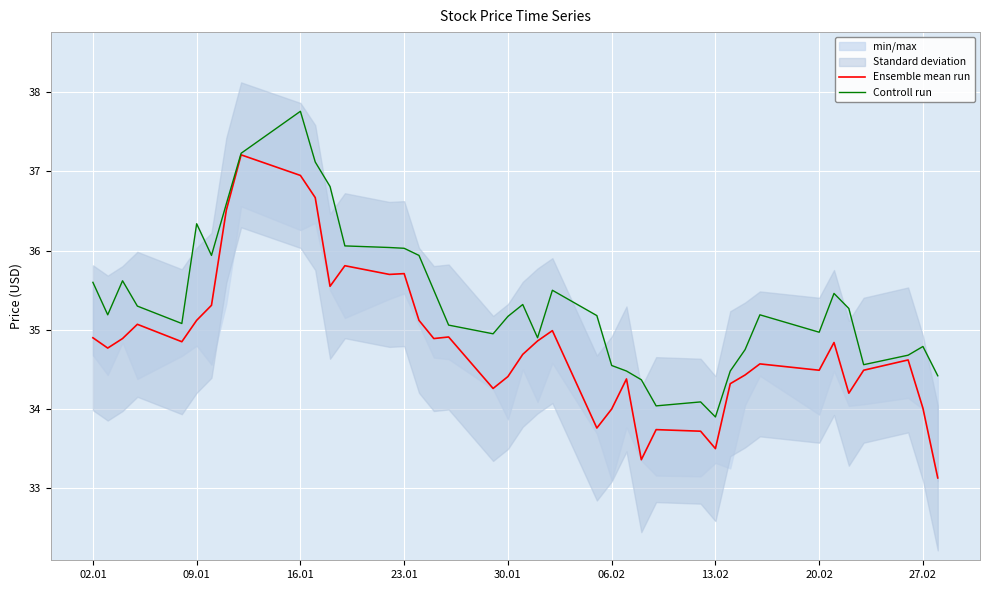

True or false: Ensemble mean run has a value of 34.4 at 30.01.

True